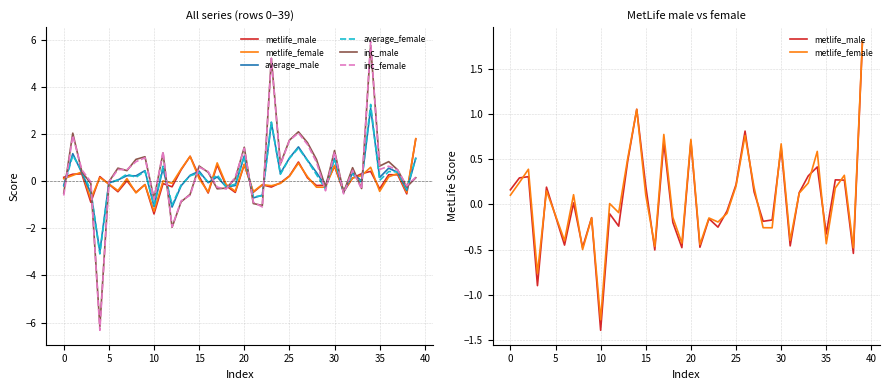

What value does the inc_female series have at 35?

0.8